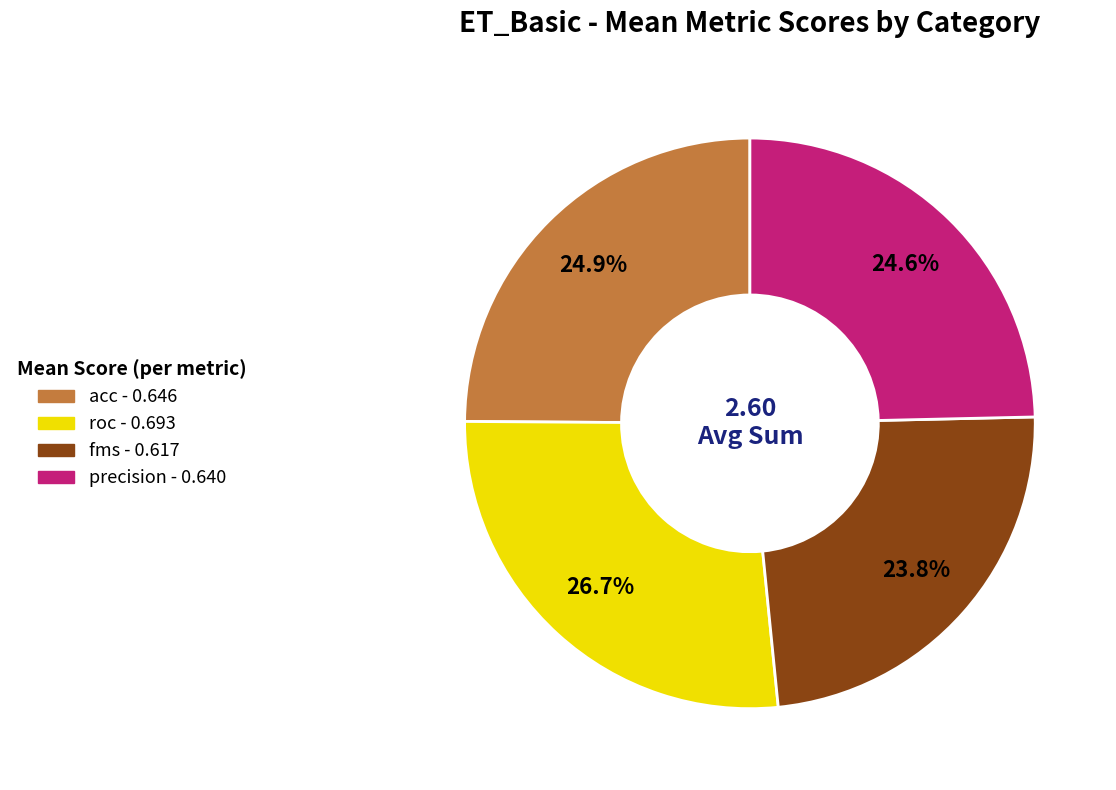

Count the number of slices in the pie.

4